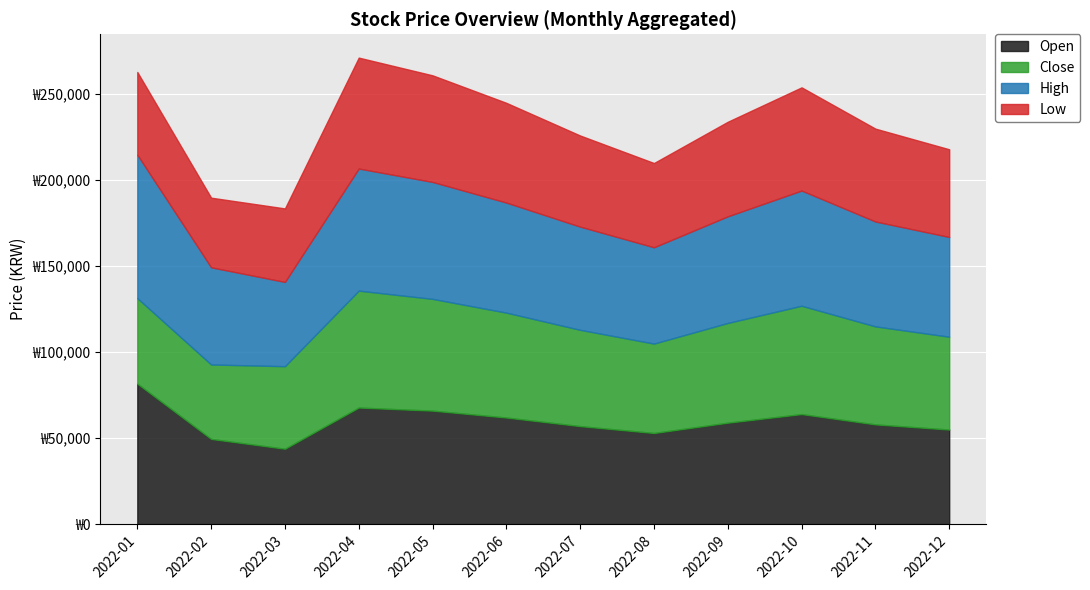

What is the value of the High point at the 6th from the left?

64000